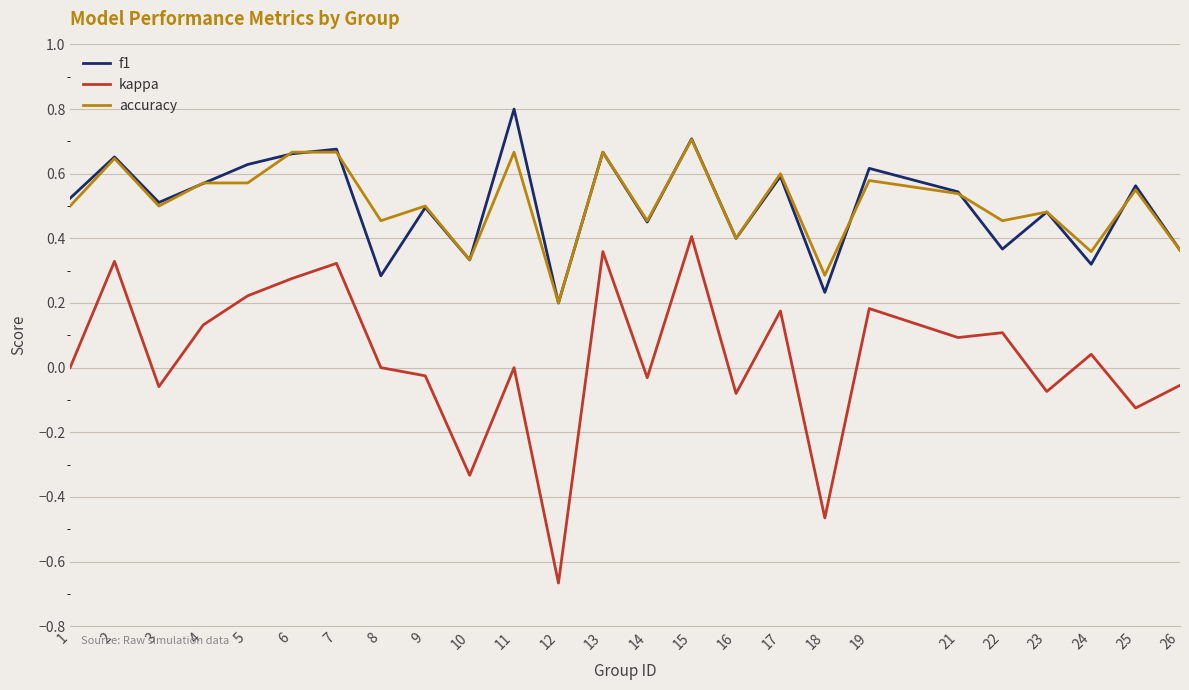

Rank the series by their maximum value, from lowest to highest.

kappa, accuracy, f1